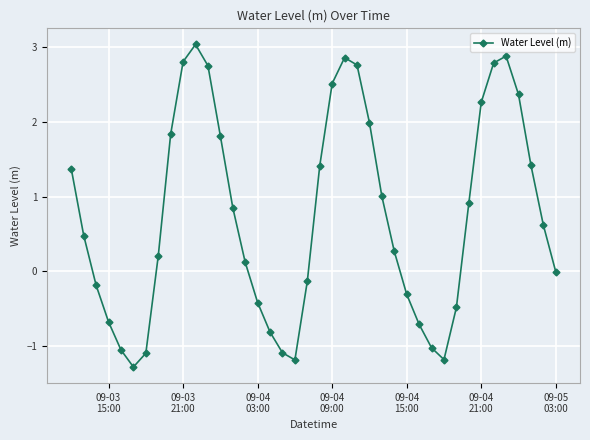

What is the value of the 1st point from the left?

1.4